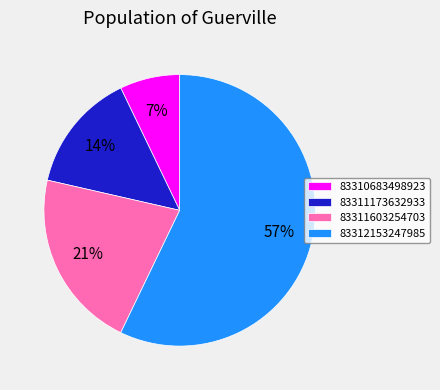

True or false: 83310683498923 accounts for 1% of the total.

False